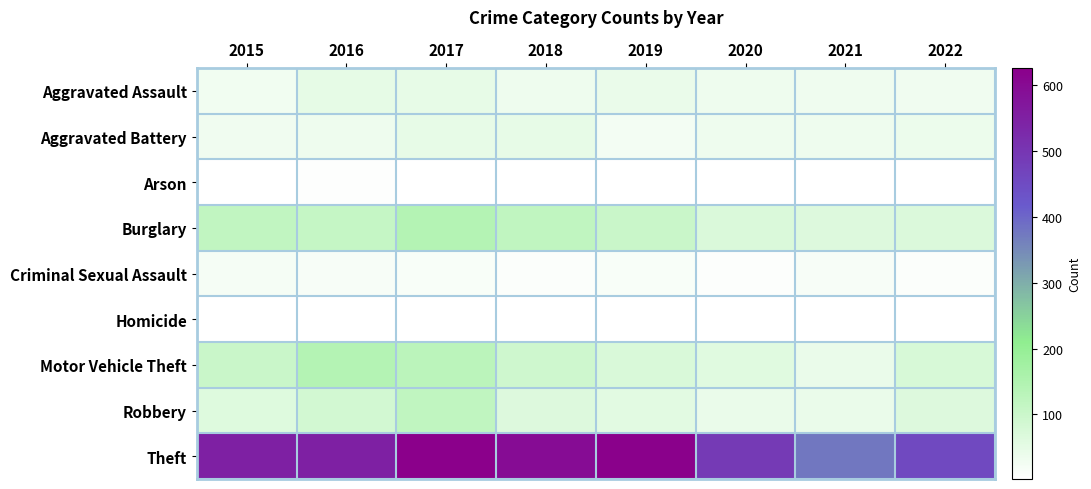

Which has a higher value, 2018 or 2015?

2018